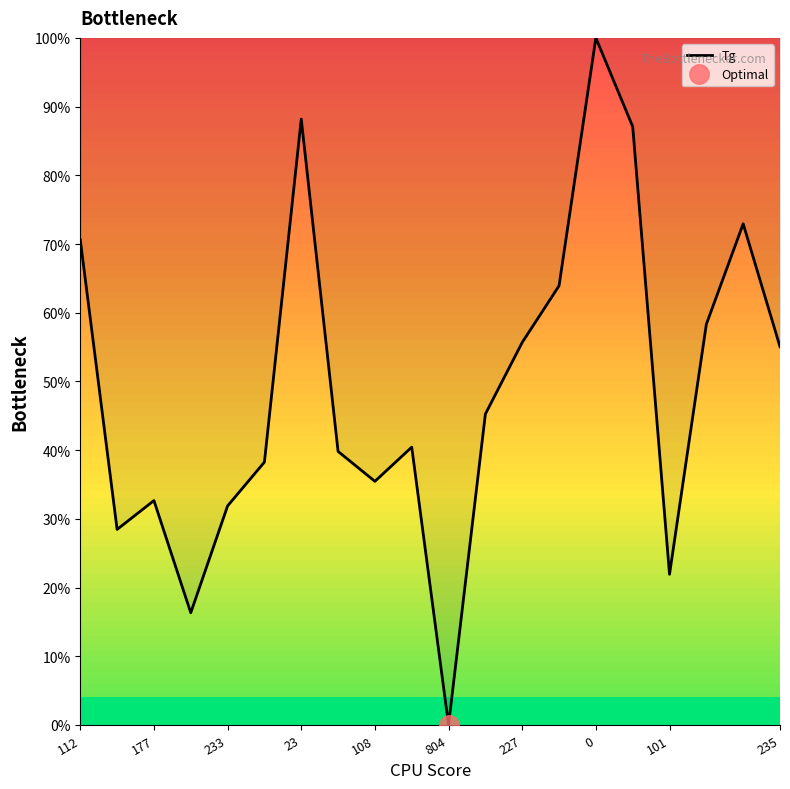

Is it true that Tg equals 49.6 at 177?

False